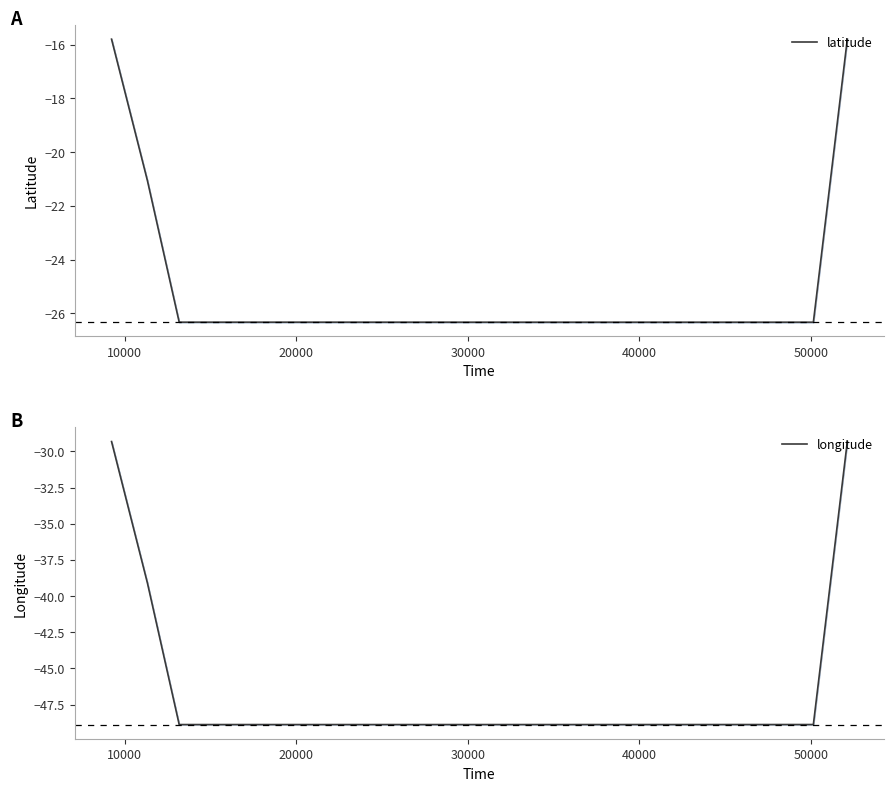

What is the sum of all longitude values?

-1896.3